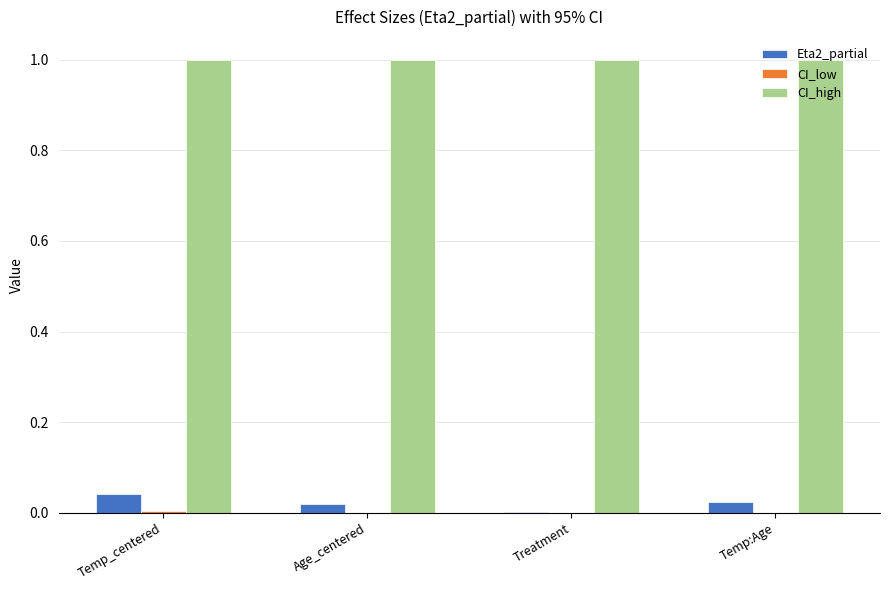

True or false: CI_high has a value of 0.4 at Age_centered.

False